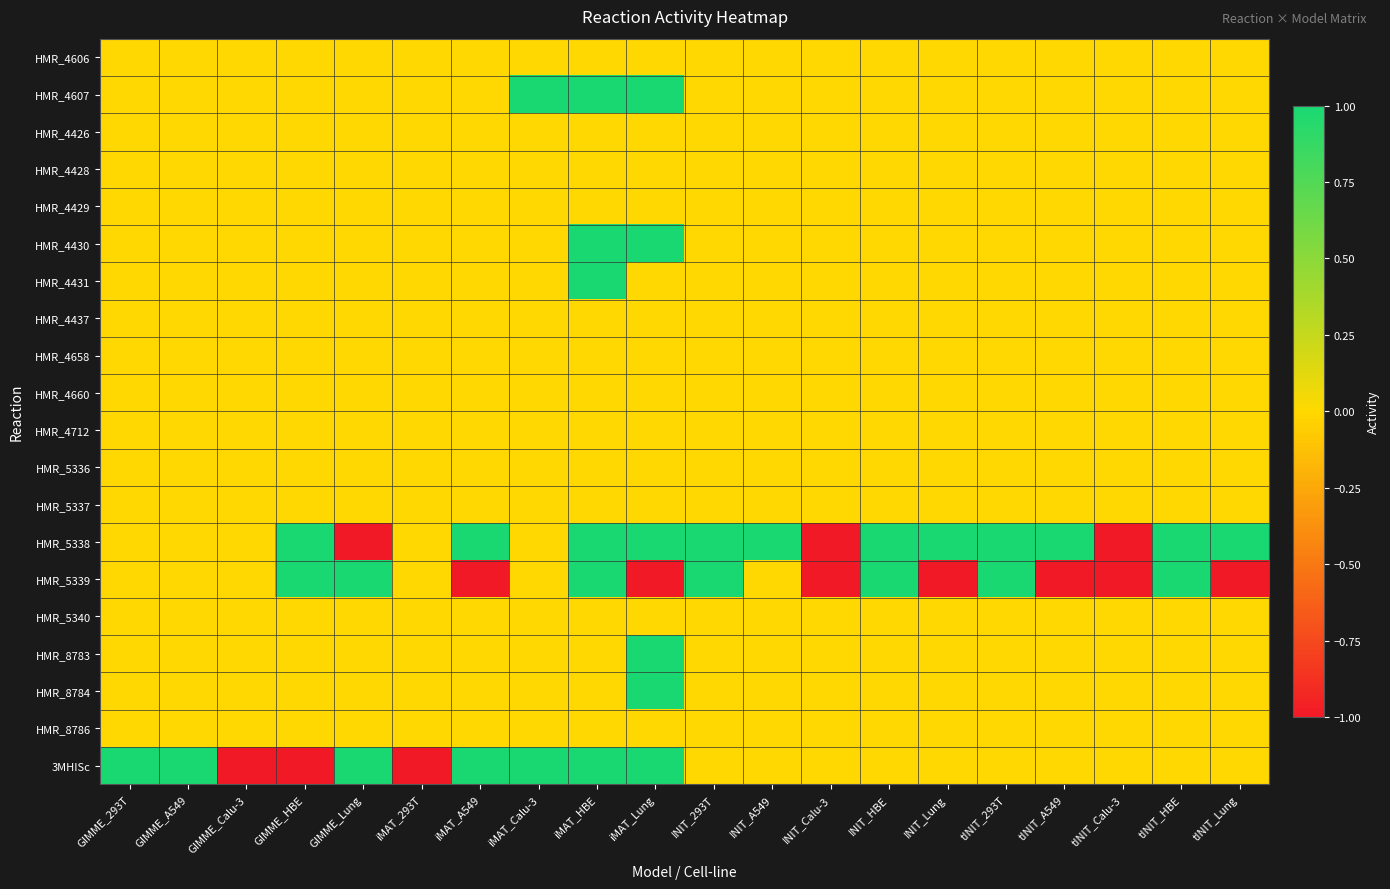

Rank the series by their maximum value, from lowest to highest.

HMR_4606, HMR_4426, HMR_4428, HMR_4429, HMR_4437, HMR_4658, HMR_4660, HMR_4712, HMR_5336, HMR_5337, HMR_5340, HMR_8786, HMR_4607, HMR_4430, HMR_4431, HMR_5338, HMR_5339, HMR_8783, HMR_8784, 3MHISc